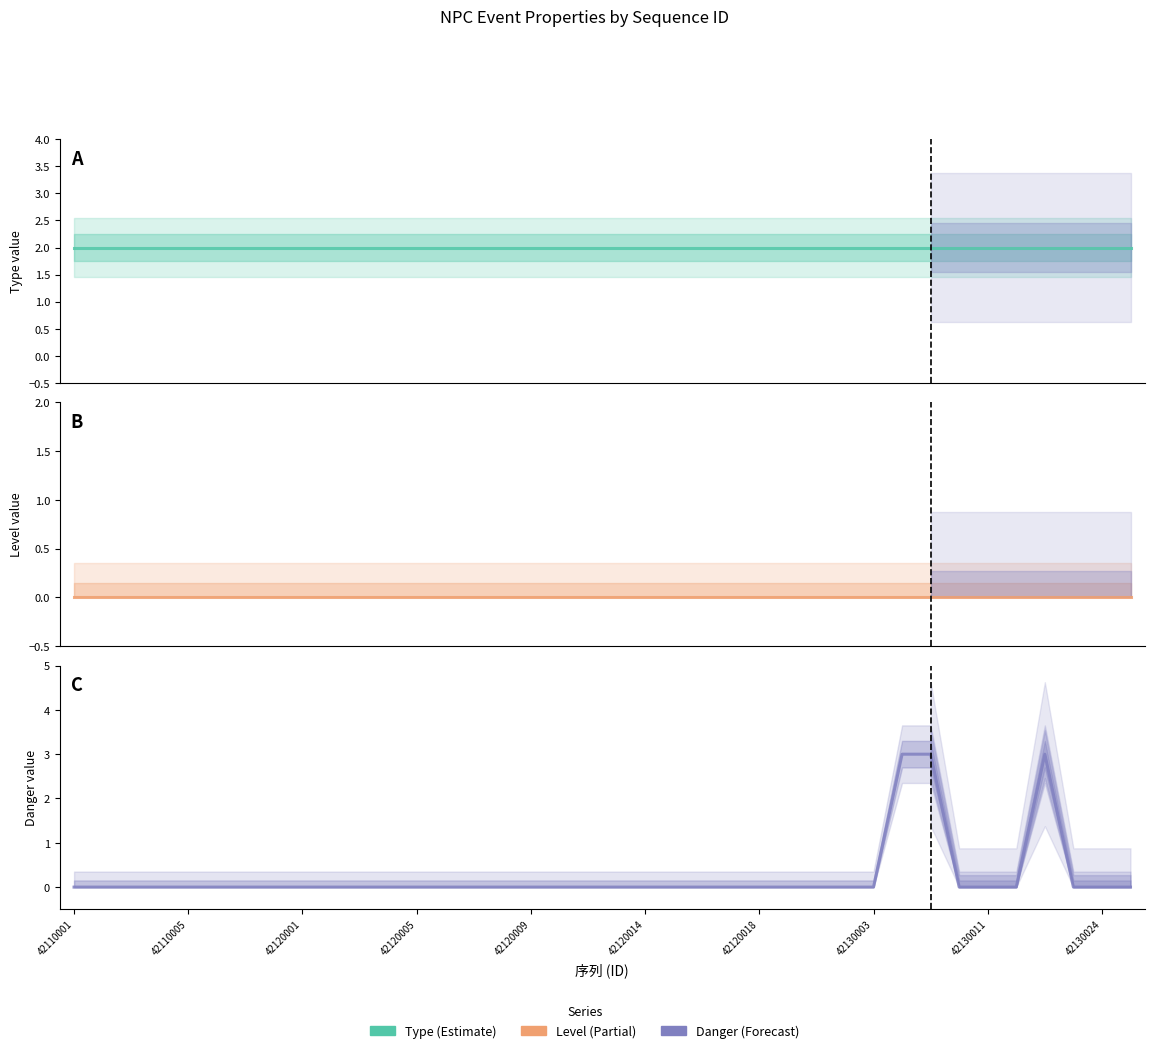

Where is Danger nearest to the value 1?

42110001